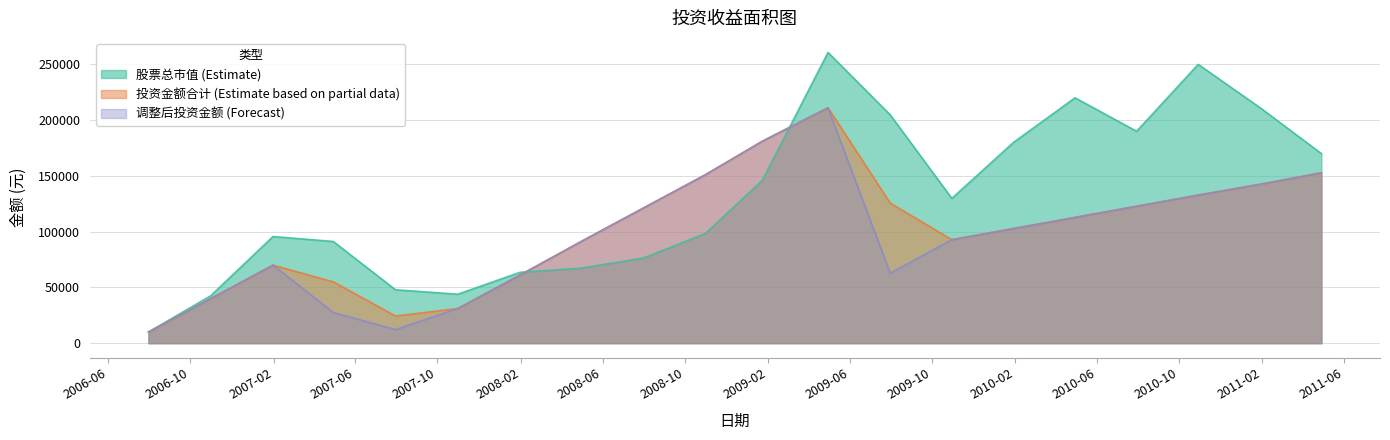

Count the number of categories in the chart.

20